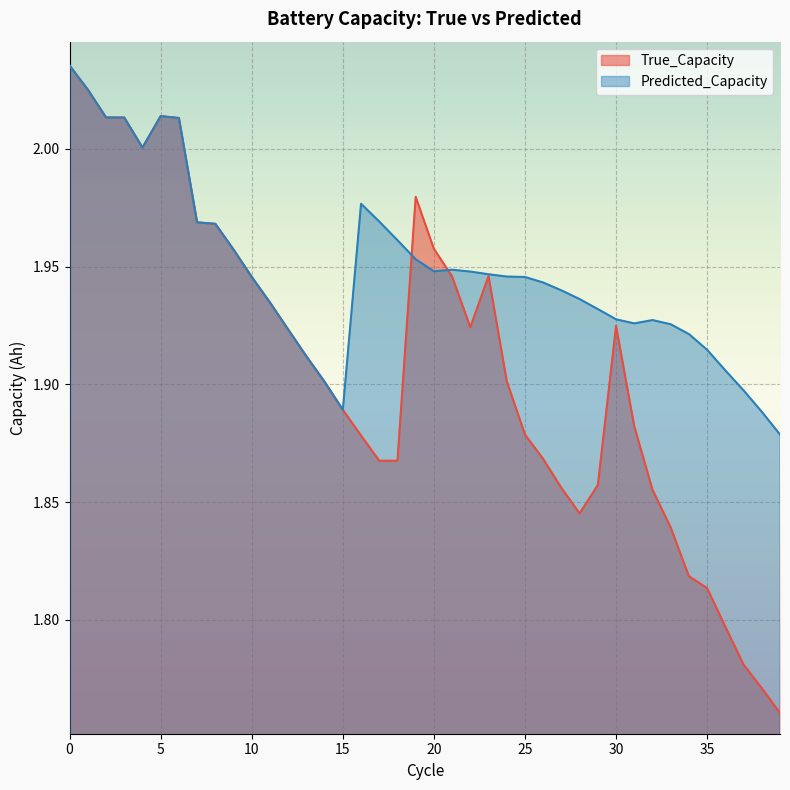

What is the smallest value displayed?

1.8